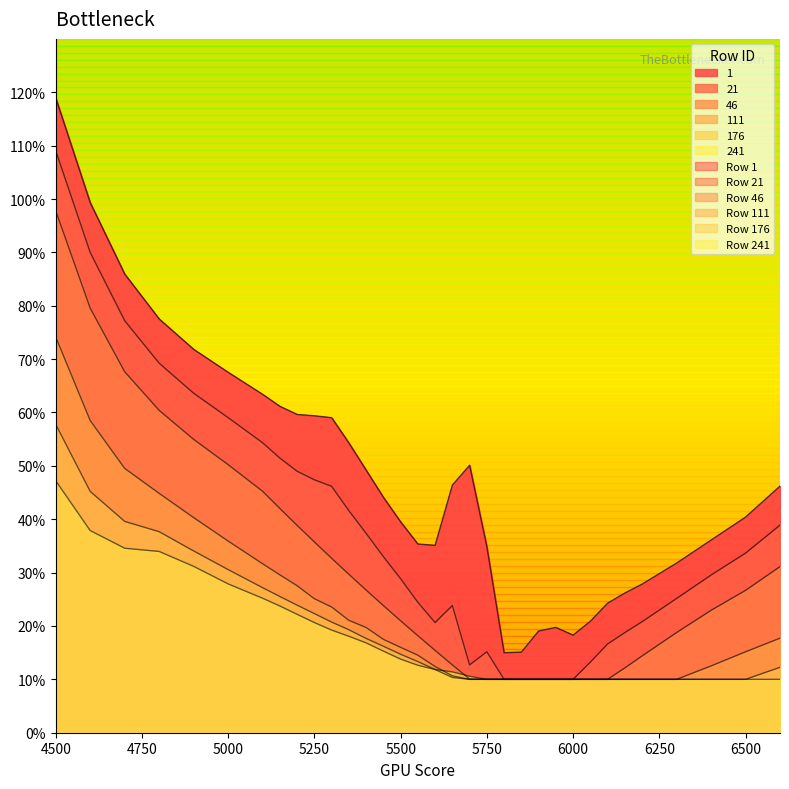

At which label is 1 closest to 0?

5800